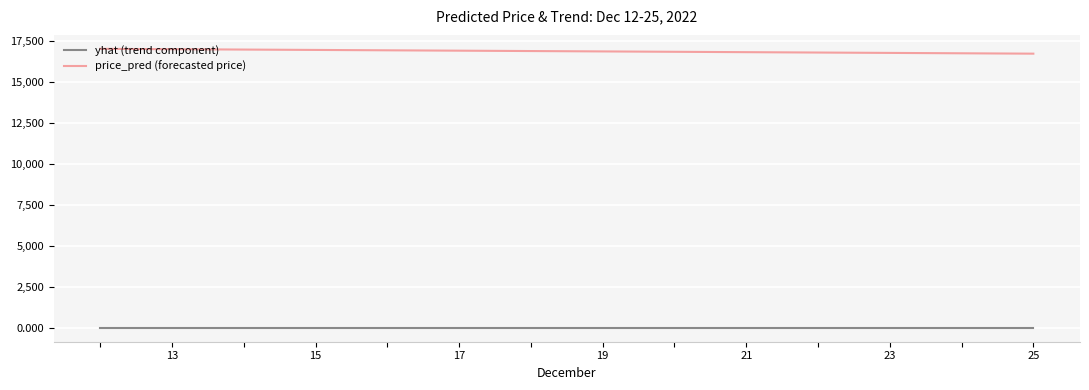

List the series in order of their peak value, lowest first.

yhat (trend component), price_pred (forecasted price)